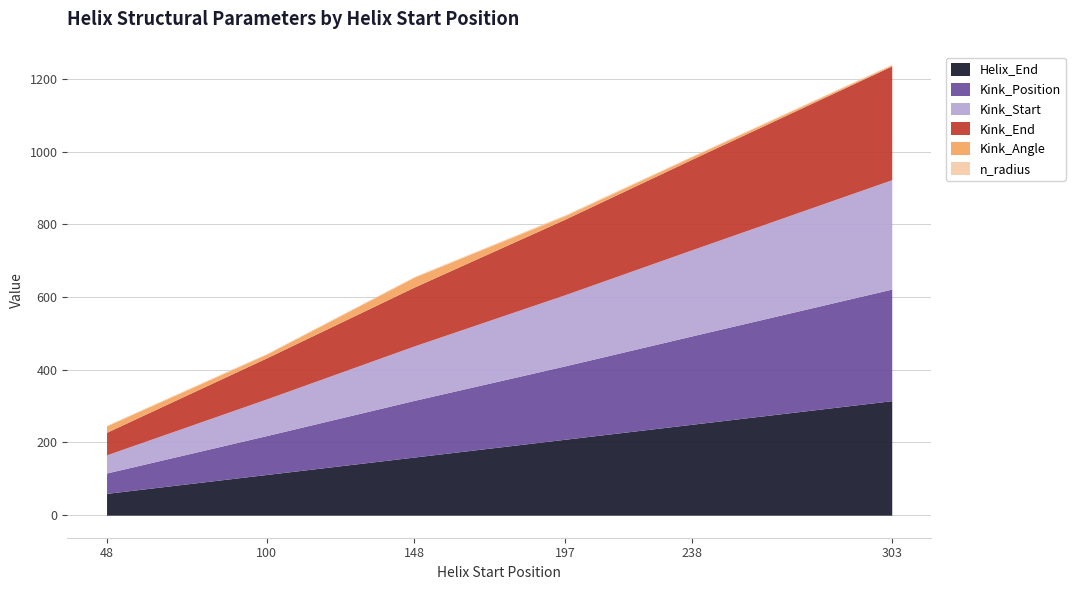

The value of Helix_End at 148 is 100.7. True or false?

False